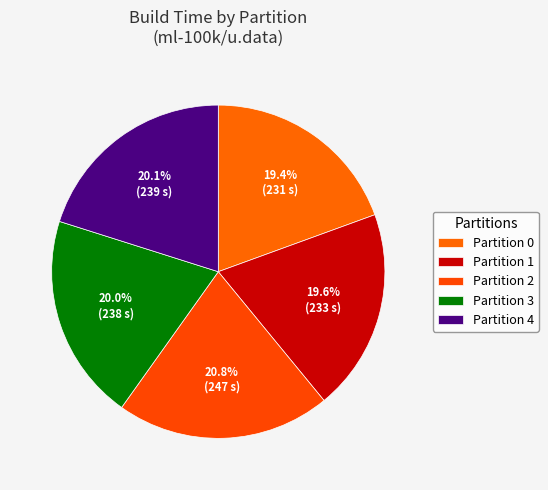

Count the number of slices in the pie.

5